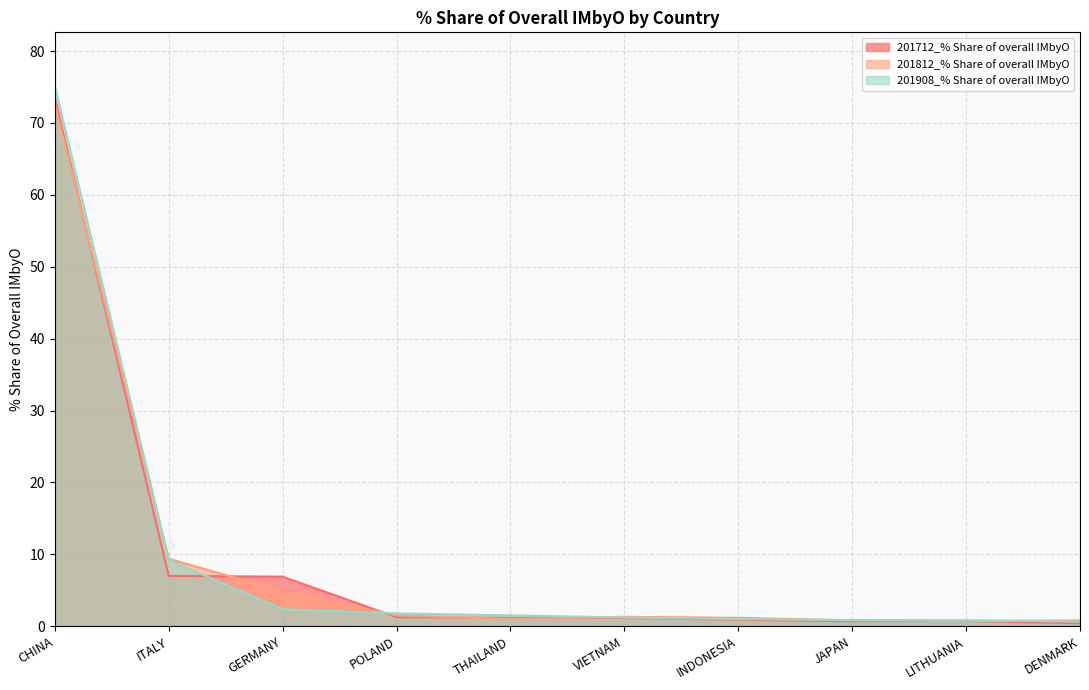

Is it true that 201812_% Share of overall IMbyO equals 1.0 at THAILAND?

True